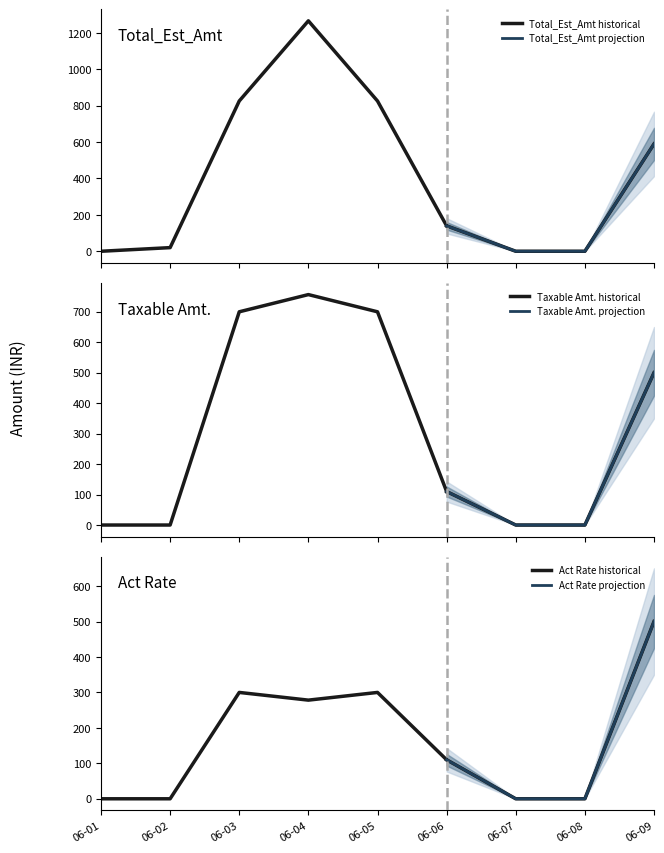

Does the chart display data point markers on the line(s)?

No